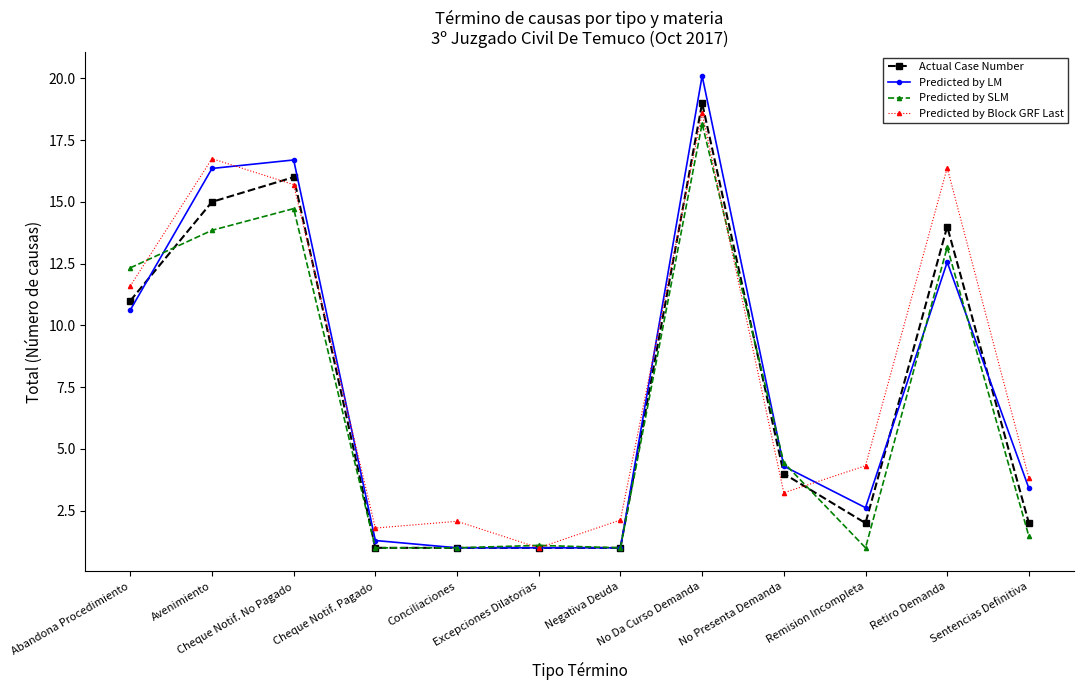

What is the greatest value displayed?

20.1